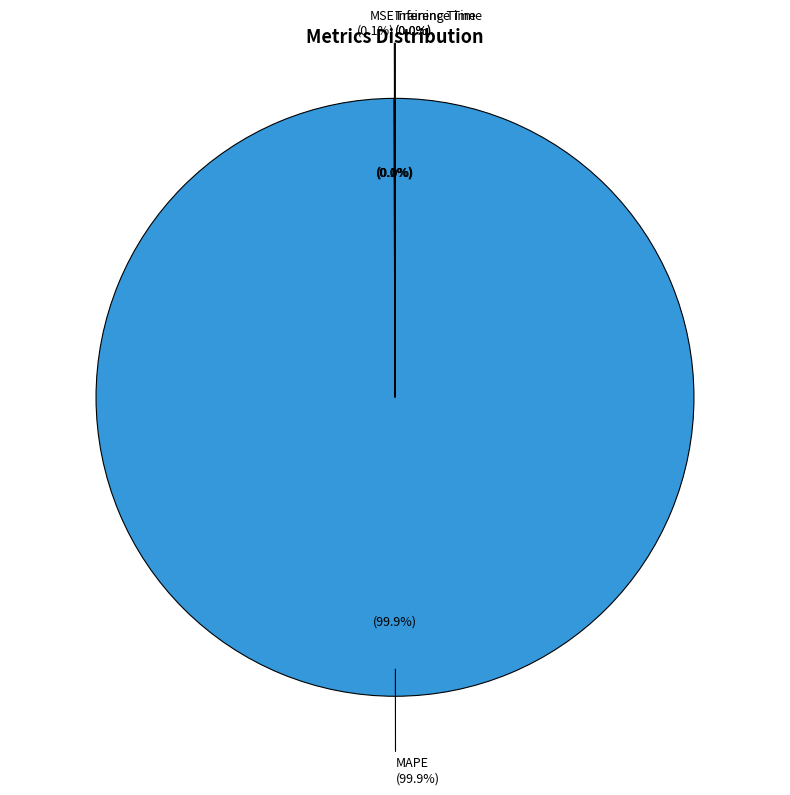

How many segments does this pie chart have?

4